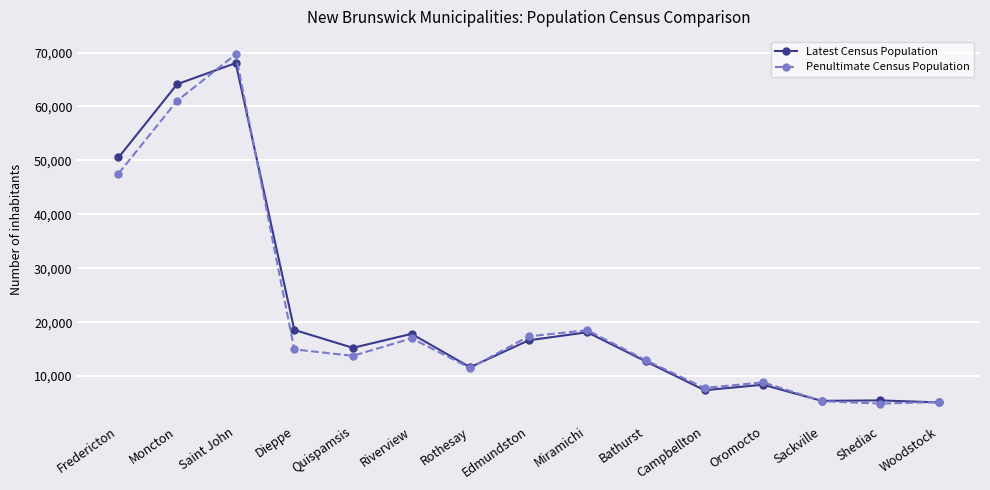

Which label corresponds to the largest value in the chart?

Saint John